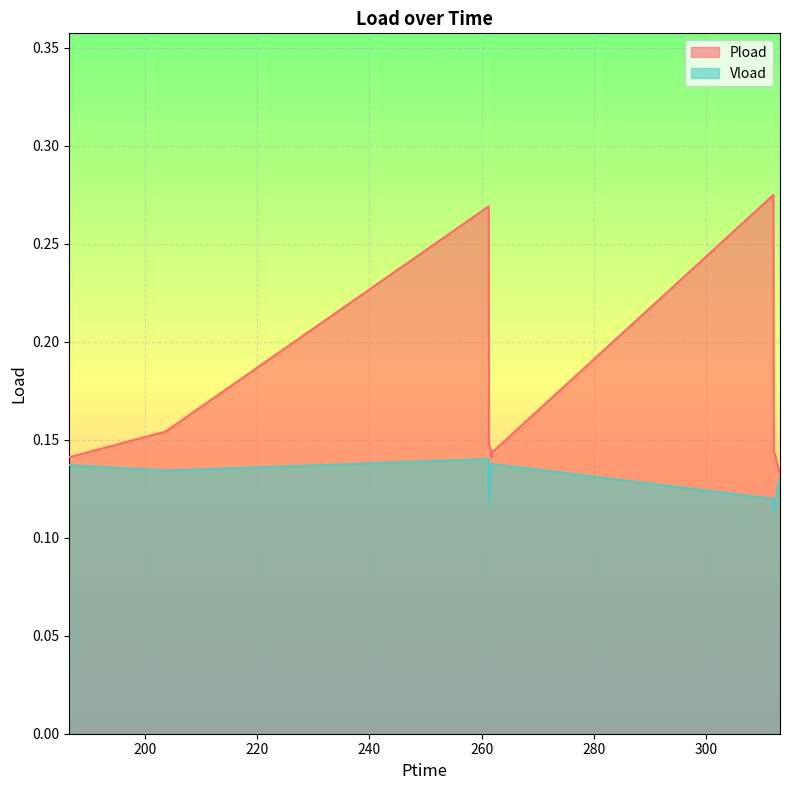

Reading right to left, what are all the values shown in this chart?

Pload: 313.224=0.1	313.134=0.1	312.114=0.1	312.048=0.3	261.858=0.1	261.744=0.1	261.702=0.1	261.318=0.1	261.264=0.3	203.634=0.2	186.492=0.1
Vload: 313.224=0.1	313.134=0.1	312.114=0.1	312.048=0.1	261.858=0.1	261.744=0.1	261.702=0.1	261.318=0.1	261.264=0.1	203.634=0.1	186.492=0.1